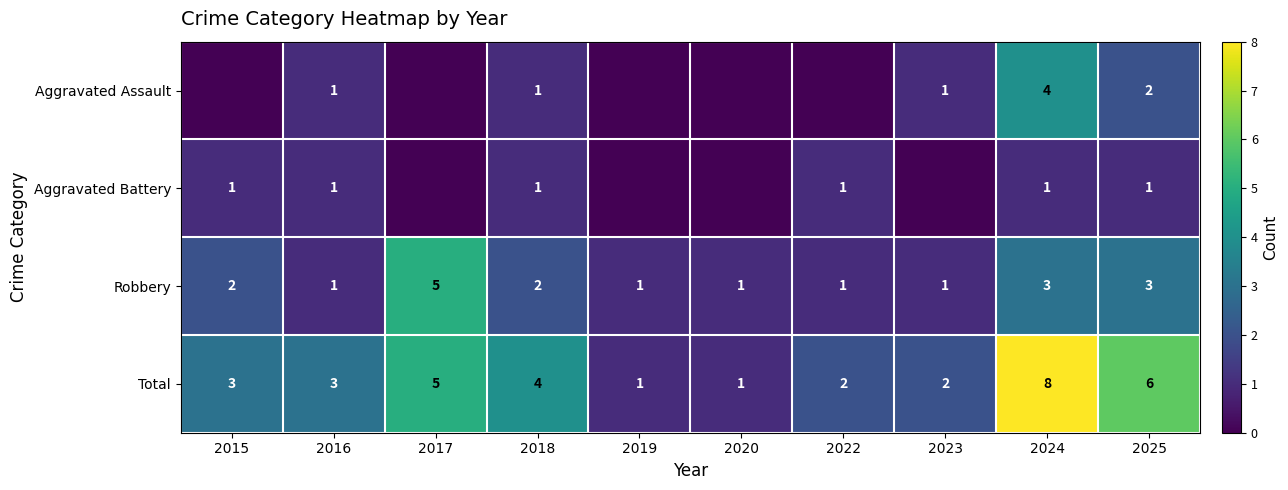

Between 2020 and 2023, which is larger?

2023